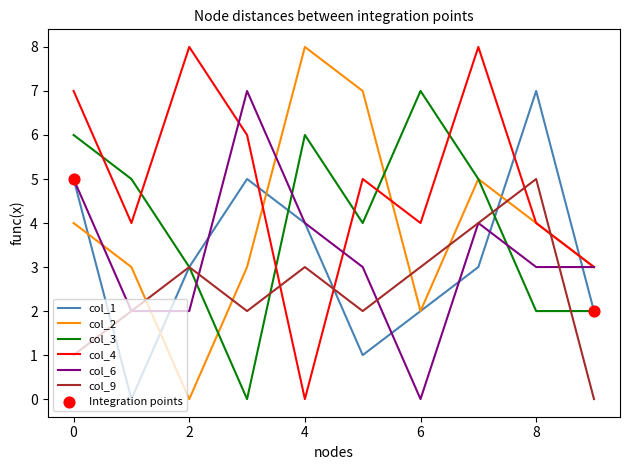

What is the greatest value displayed?

8